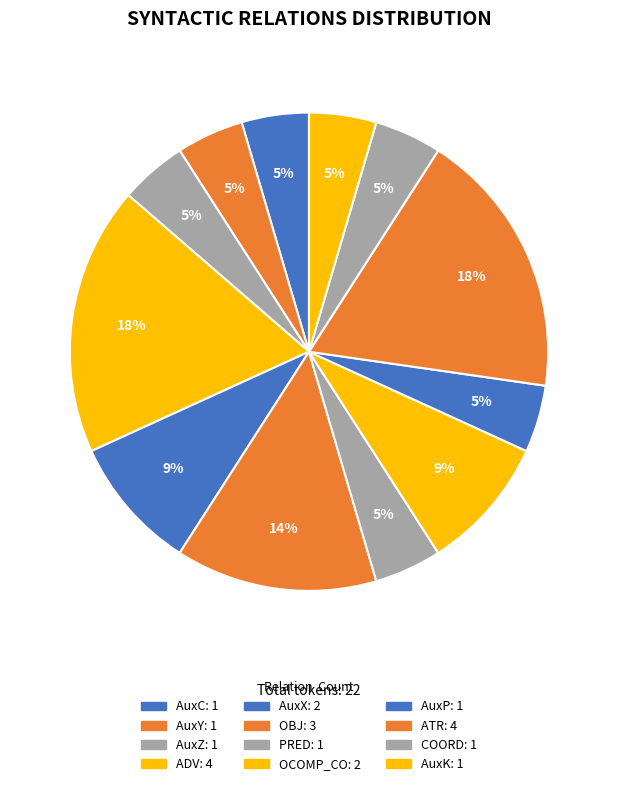

How many segments does this pie chart have?

12